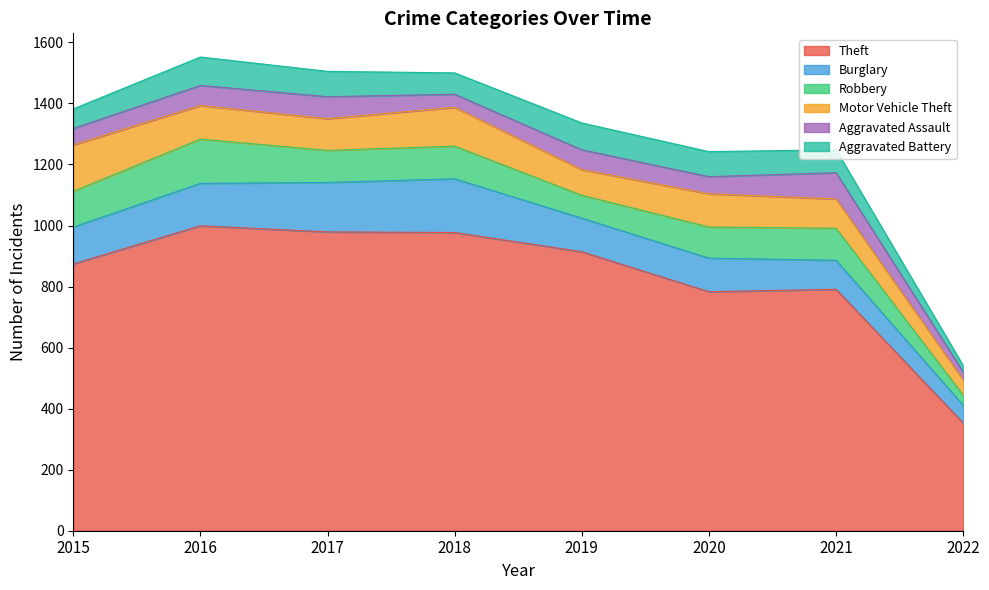

Count the number of data series in this chart.

6